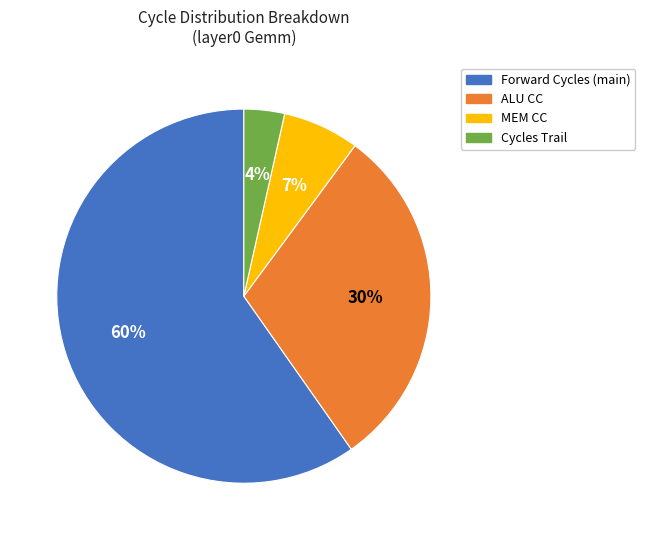

What percentage is the ALU CC slice, to the nearest percent?

30%